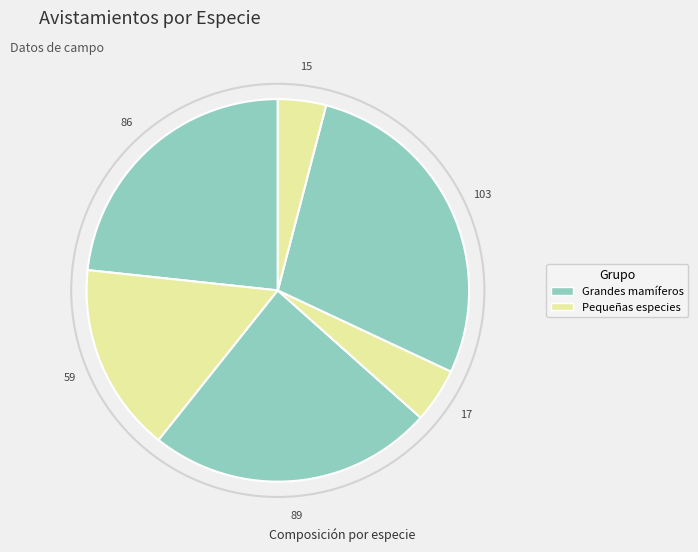

Which slice is the largest?

Zorro culpeo